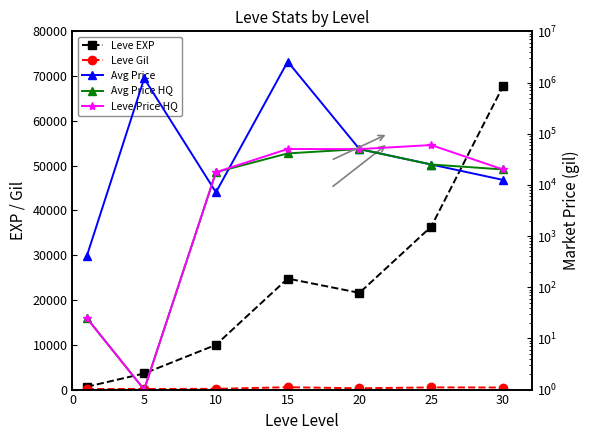

Reading left to right, extract all data points from this chart.

Leve EXP: 630.0	3600.0	9990.0	24790.0	21600.0	36390.0	67730.0
Leve Gil: 113.0	139.0	168.0	529.0	290.0	485.0	463.0
Avg Price: 405.1	1200000.0	7169.4	2558793.2	50000.0	25000.0	12500.0
Avg Price HQ: 25.0	1.0	17668.3	41191.5	50000.0	24999.3	20000.0
Leve Price HQ: 25.0	1.0	17668.3	50158.3	50000.0	60000.0	20000.0